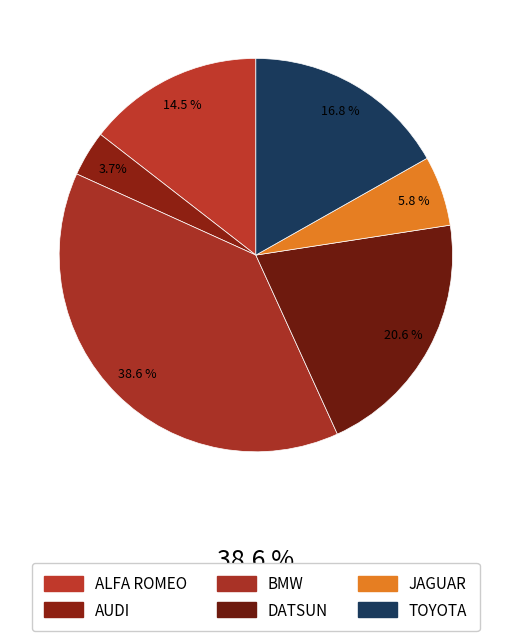

Rank the categories by value from highest to lowest.

BMW, DATSUN, TOYOTA, ALFA ROMEO, JAGUAR, AUDI